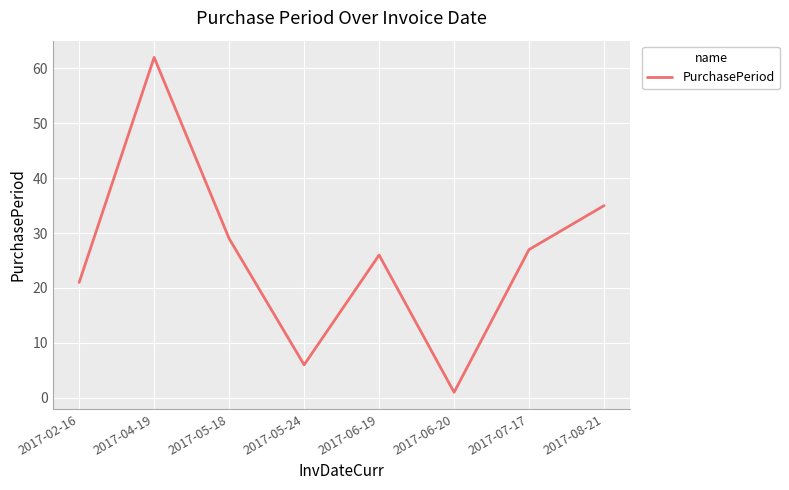

The value at 2017-08-21 is 35. True or false?

True